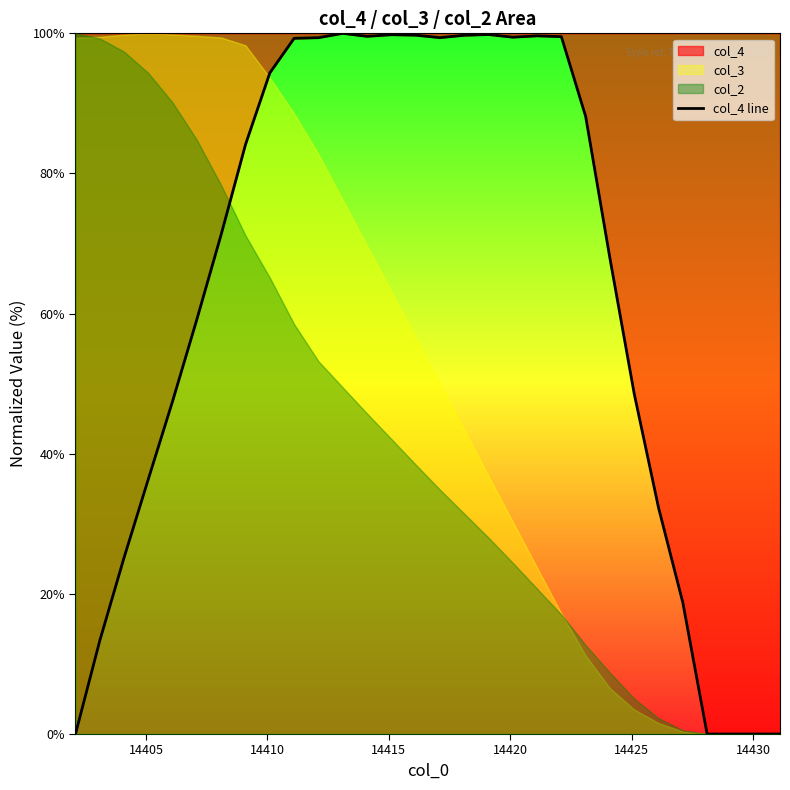

How many data points are above 84?

15